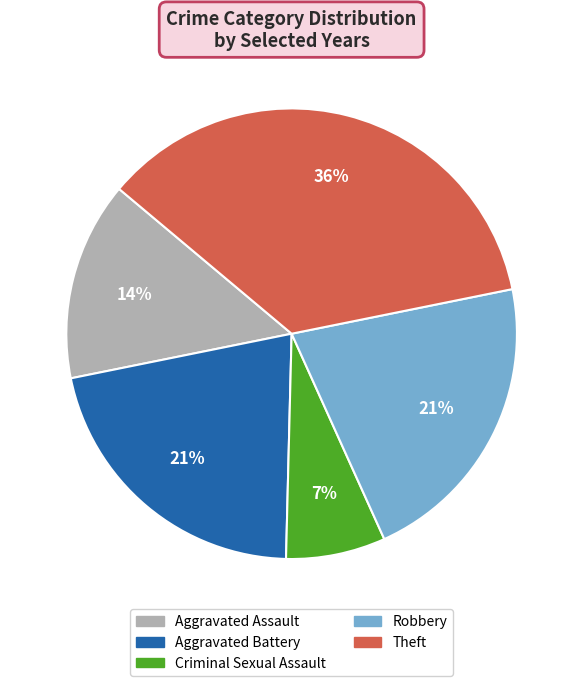

Which has a higher value, Robbery or Theft?

Theft